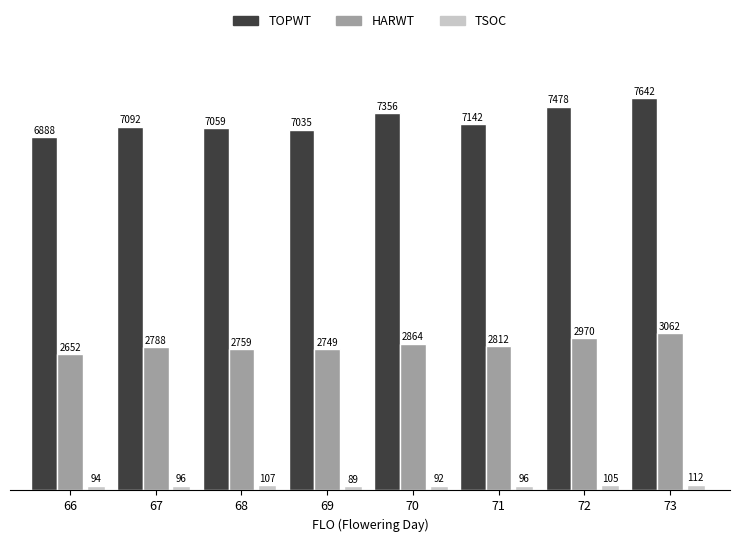

What are all the series names shown in the legend?

TOPWT, HARWT, TSOC